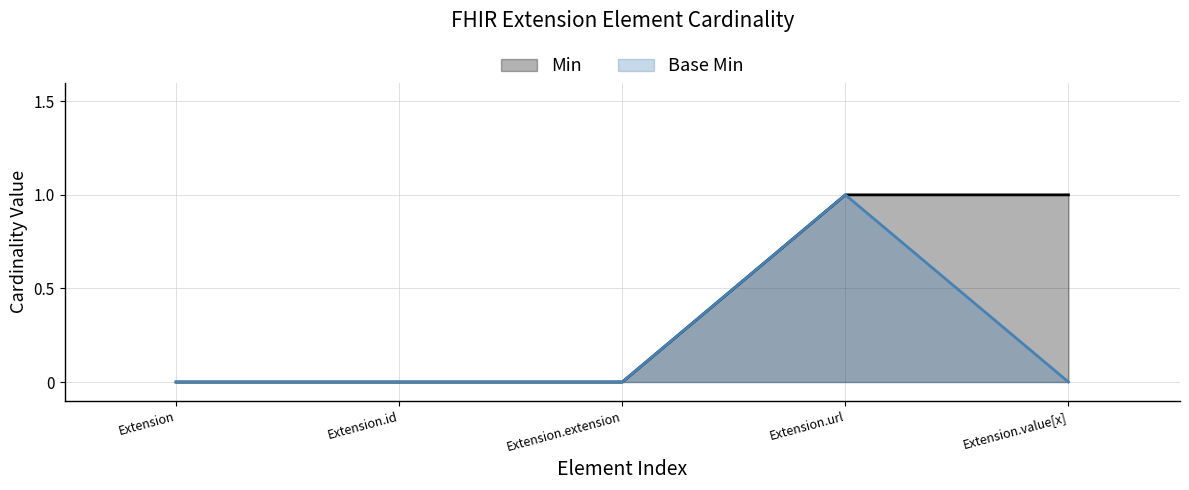

True or false: Base Min and Min cross at least once.

False